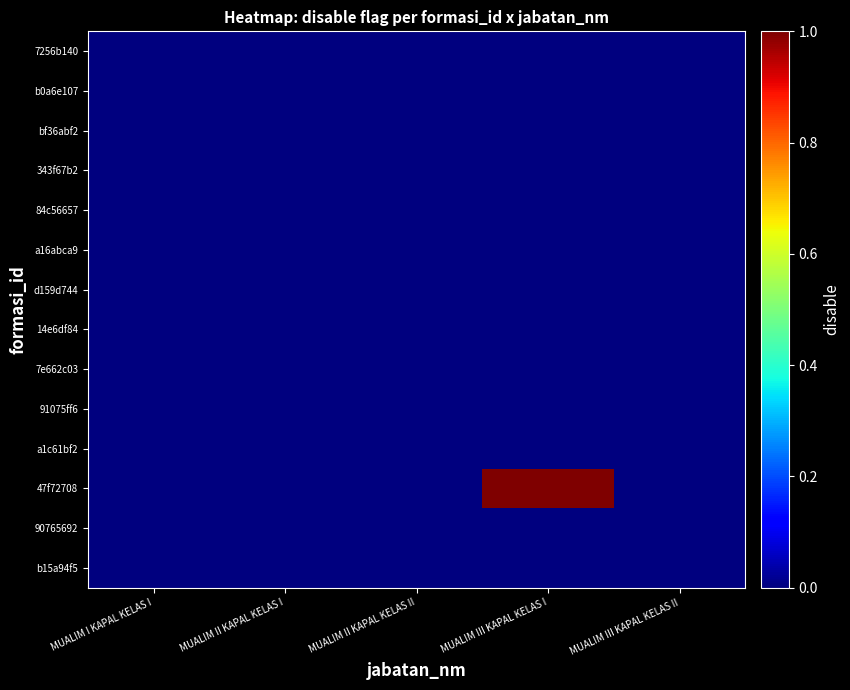

Reading left to right, what are all the values shown in this chart?

7256b140: MUALIM I KAPAL KELAS I=0	MUALIM II KAPAL KELAS I=0	MUALIM II KAPAL KELAS II=0	MUALIM III KAPAL KELAS I=0	MUALIM III KAPAL KELAS II=0
b0a6e107: MUALIM I KAPAL KELAS I=0	MUALIM II KAPAL KELAS I=0	MUALIM II KAPAL KELAS II=0	MUALIM III KAPAL KELAS I=0	MUALIM III KAPAL KELAS II=0
bf36abf2: MUALIM I KAPAL KELAS I=0	MUALIM II KAPAL KELAS I=0	MUALIM II KAPAL KELAS II=0	MUALIM III KAPAL KELAS I=0	MUALIM III KAPAL KELAS II=0
343f67b2: MUALIM I KAPAL KELAS I=0	MUALIM II KAPAL KELAS I=0	MUALIM II KAPAL KELAS II=0	MUALIM III KAPAL KELAS I=0	MUALIM III KAPAL KELAS II=0
84c56657: MUALIM I KAPAL KELAS I=0	MUALIM II KAPAL KELAS I=0	MUALIM II KAPAL KELAS II=0	MUALIM III KAPAL KELAS I=0	MUALIM III KAPAL KELAS II=0
a16abca9: MUALIM I KAPAL KELAS I=0	MUALIM II KAPAL KELAS I=0	MUALIM II KAPAL KELAS II=0	MUALIM III KAPAL KELAS I=0	MUALIM III KAPAL KELAS II=0
d159d744: MUALIM I KAPAL KELAS I=0	MUALIM II KAPAL KELAS I=0	MUALIM II KAPAL KELAS II=0	MUALIM III KAPAL KELAS I=0	MUALIM III KAPAL KELAS II=0
14e6df84: MUALIM I KAPAL KELAS I=0	MUALIM II KAPAL KELAS I=0	MUALIM II KAPAL KELAS II=0	MUALIM III KAPAL KELAS I=0	MUALIM III KAPAL KELAS II=0
7e662c03: MUALIM I KAPAL KELAS I=0	MUALIM II KAPAL KELAS I=0	MUALIM II KAPAL KELAS II=0	MUALIM III KAPAL KELAS I=0	MUALIM III KAPAL KELAS II=0
91075ff6: MUALIM I KAPAL KELAS I=0	MUALIM II KAPAL KELAS I=0	MUALIM II KAPAL KELAS II=0	MUALIM III KAPAL KELAS I=0	MUALIM III KAPAL KELAS II=0
a1c61bf2: MUALIM I KAPAL KELAS I=0	MUALIM II KAPAL KELAS I=0	MUALIM II KAPAL KELAS II=0	MUALIM III KAPAL KELAS I=0	MUALIM III KAPAL KELAS II=0
47f72708: MUALIM I KAPAL KELAS I=0	MUALIM II KAPAL KELAS I=0	MUALIM II KAPAL KELAS II=0	MUALIM III KAPAL KELAS I=1	MUALIM III KAPAL KELAS II=0
90765692: MUALIM I KAPAL KELAS I=0	MUALIM II KAPAL KELAS I=0	MUALIM II KAPAL KELAS II=0	MUALIM III KAPAL KELAS I=0	MUALIM III KAPAL KELAS II=0
b15a94f5: MUALIM I KAPAL KELAS I=0	MUALIM II KAPAL KELAS I=0	MUALIM II KAPAL KELAS II=0	MUALIM III KAPAL KELAS I=0	MUALIM III KAPAL KELAS II=0